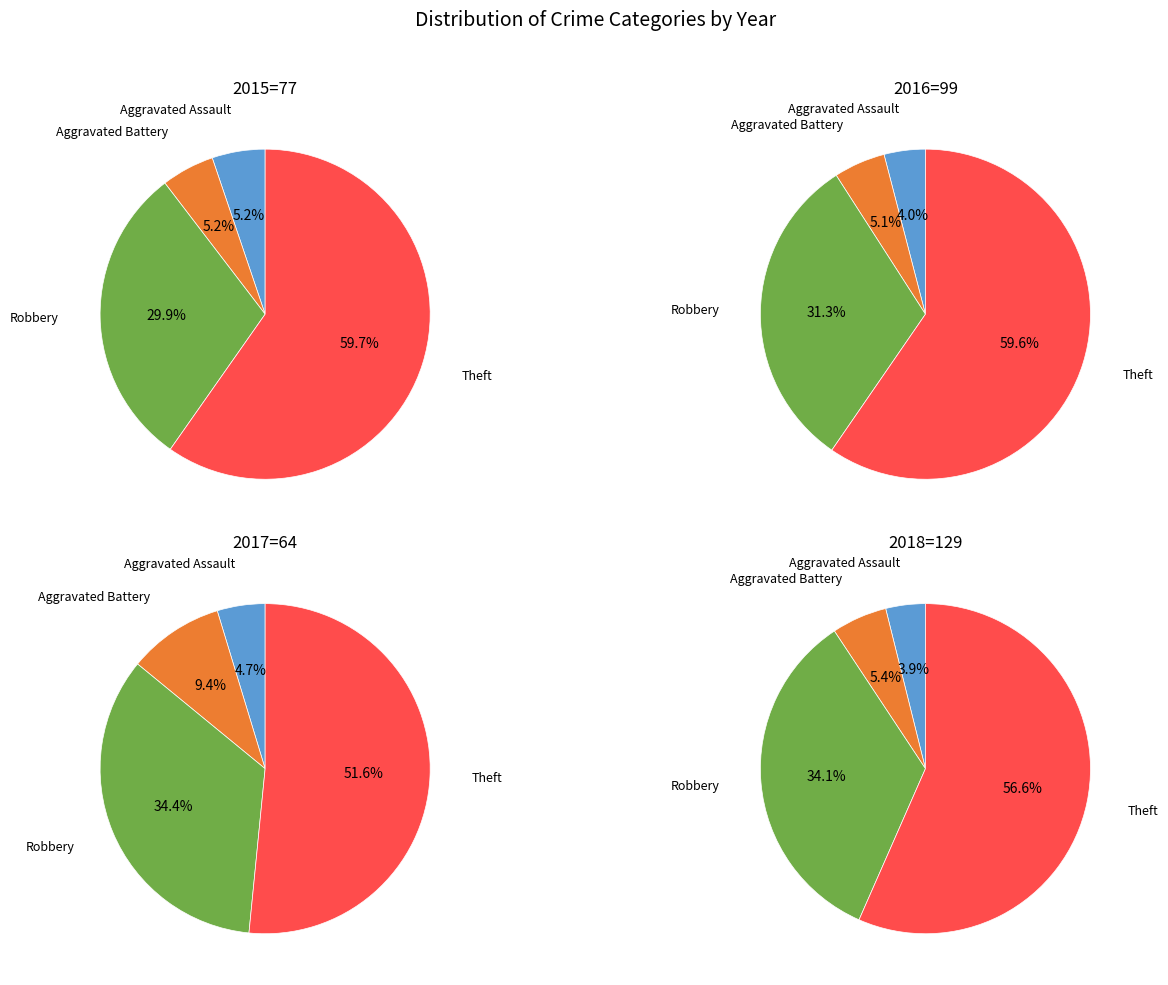

To the nearest percent, what is the combined percentage of Theft and Aggravated Battery?

62%